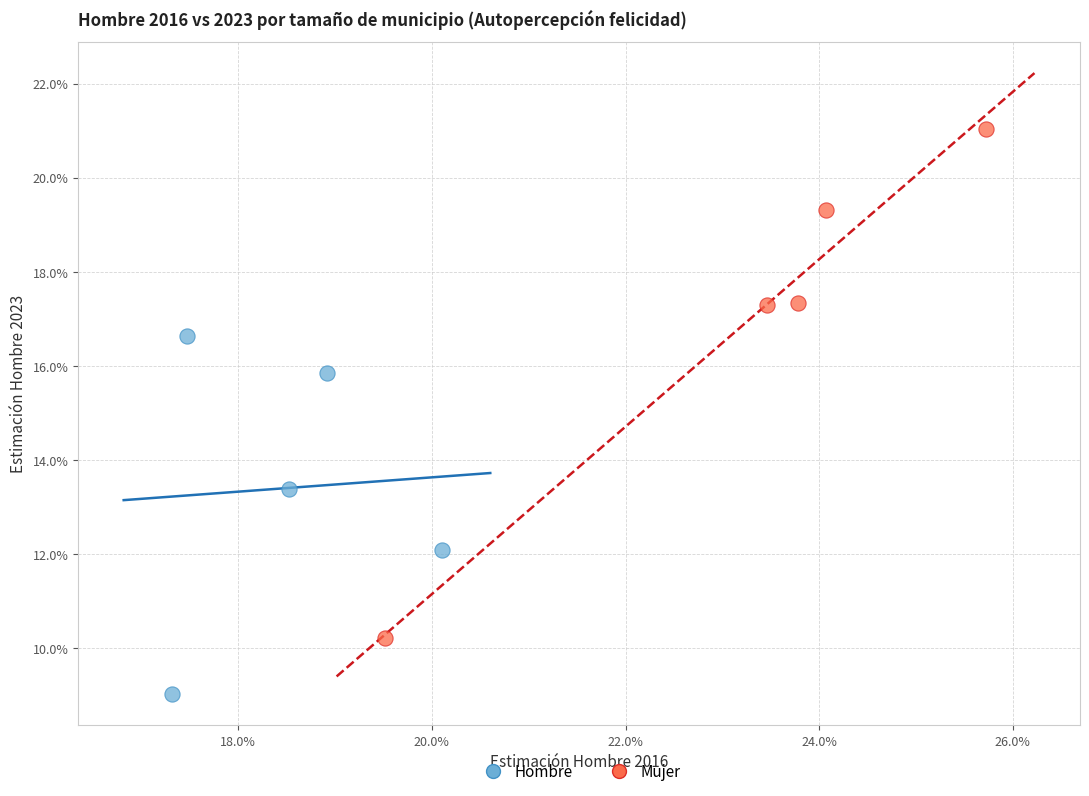

What are all the series names shown in the legend?

Hombre, Mujer